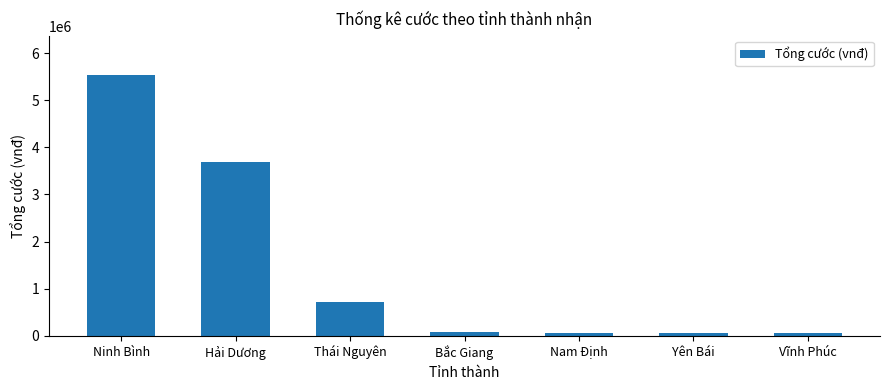

How many data points are less than 87294?

3